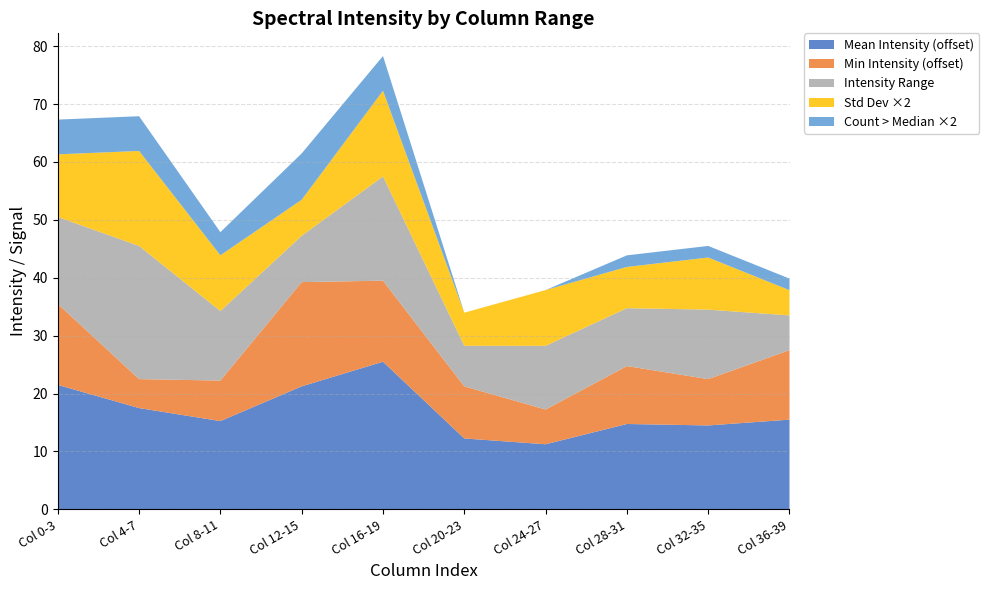

What is the total value across all series at Col 32-35?

45.5